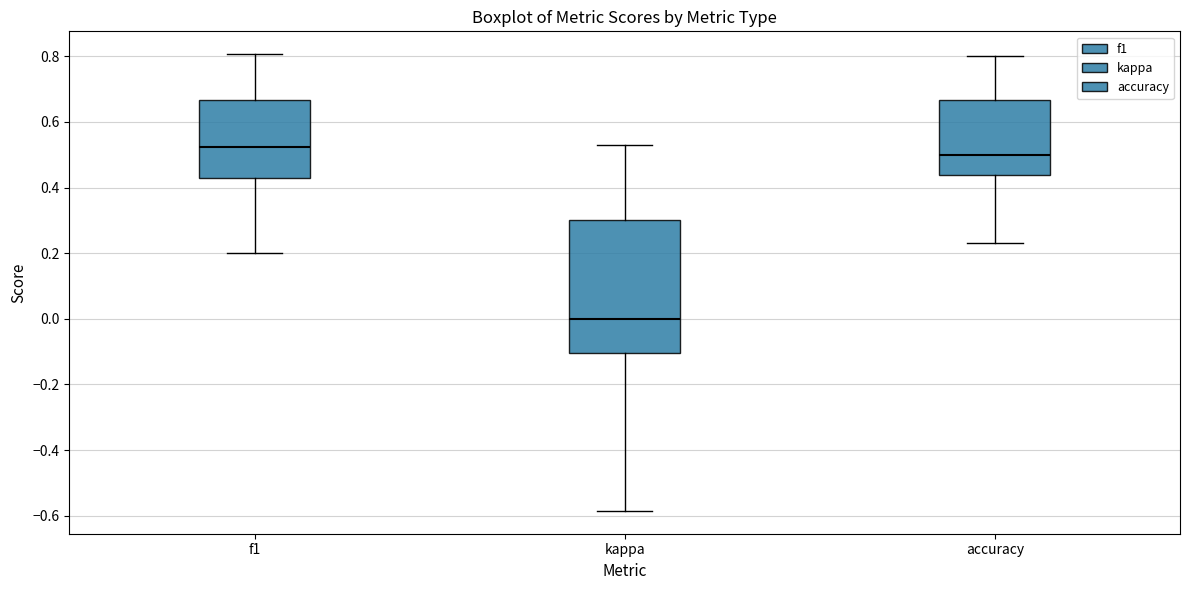

Where does the upper whisker of the box for f1 end on the y-axis? The values are not printed on the chart, so give them approximately, as read against the axis.

0.80